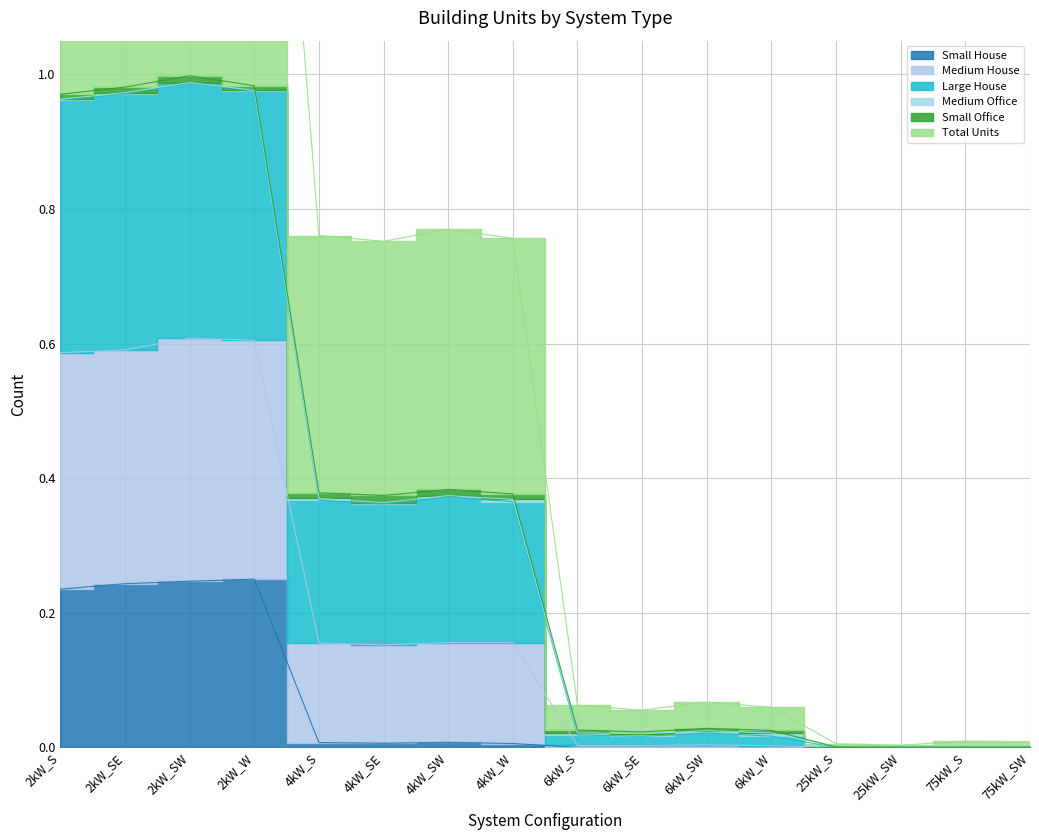

In Small House, how many points are lower than both neighbors (excluding endpoints)?

1